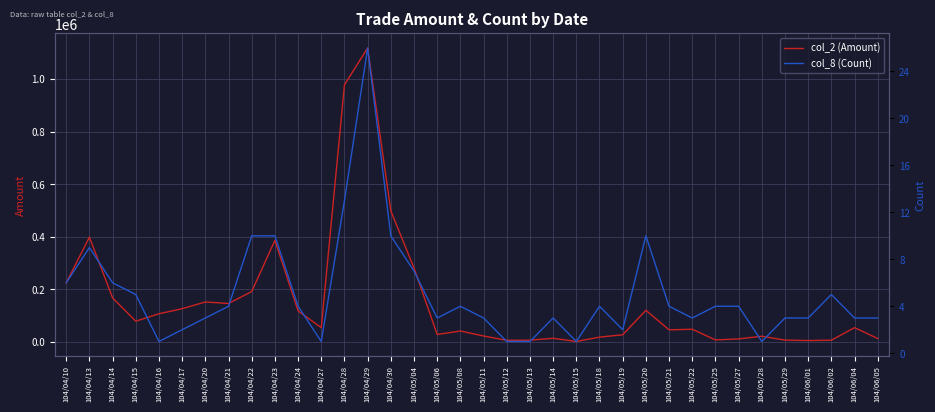

True or false: col_8 (Count) and col_2 (Amount) cross at least once.

False